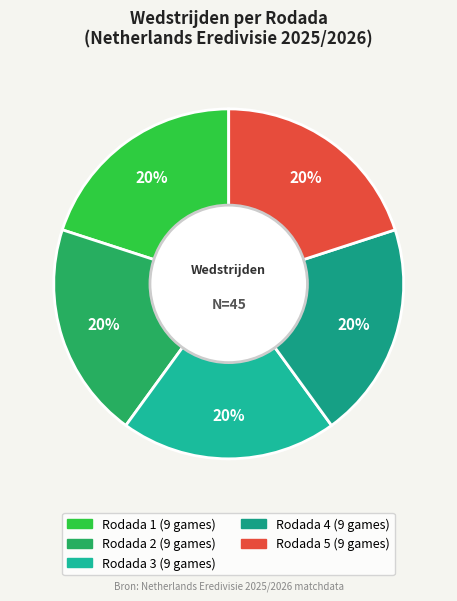

What is the smallest slice in the pie chart?

Rodada 1